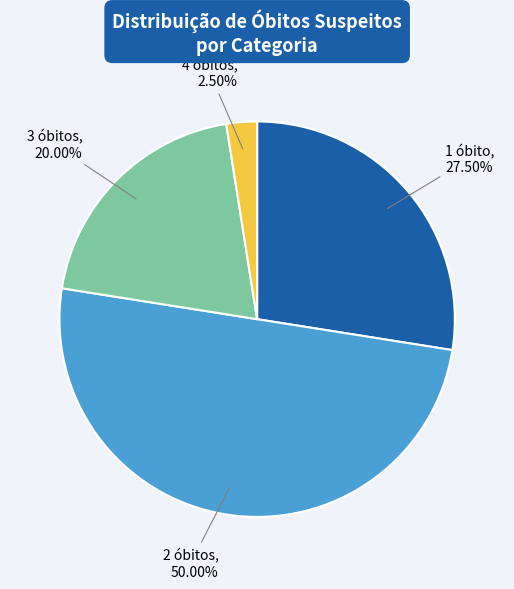

How many segments does this pie chart have?

4